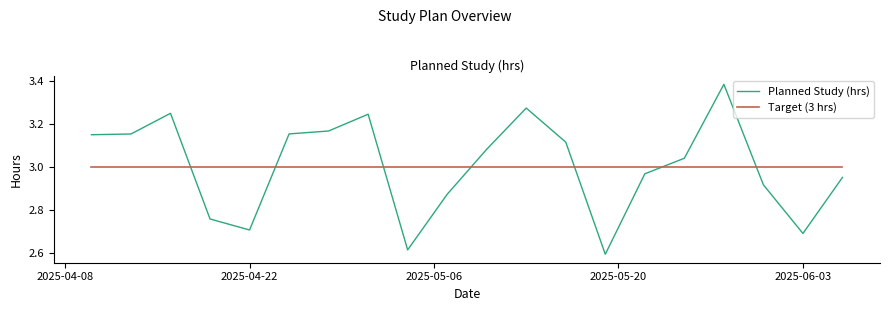

Which series ends up on top after the final intersection of Planned Study (hrs) and Target (3 hrs)?

Target (3 hrs)